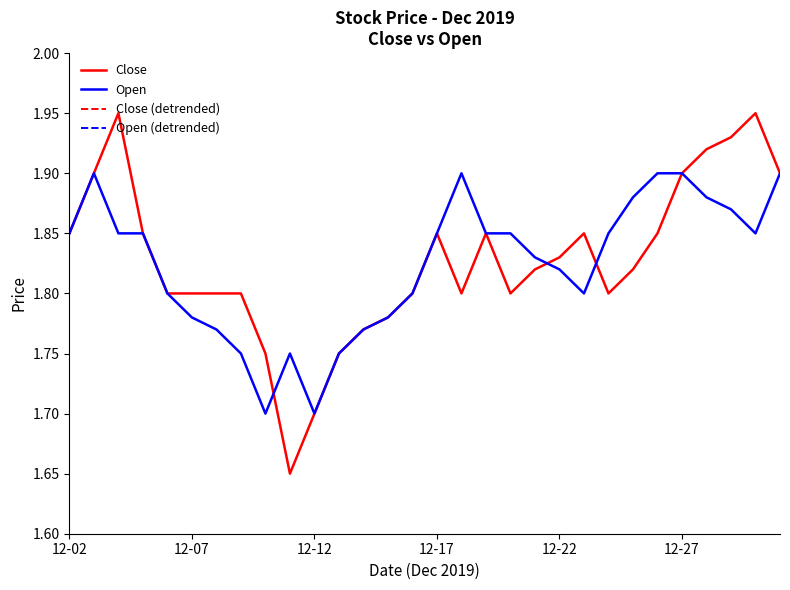

What is the highest value of the Close series?

1.9